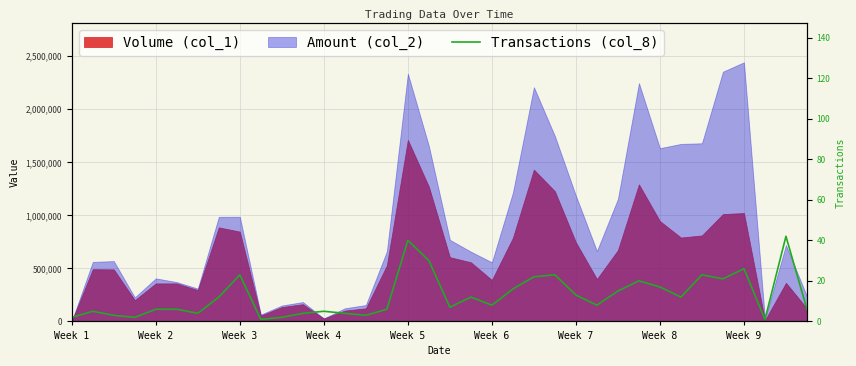

Which label corresponds to the smallest value in the chart?

9